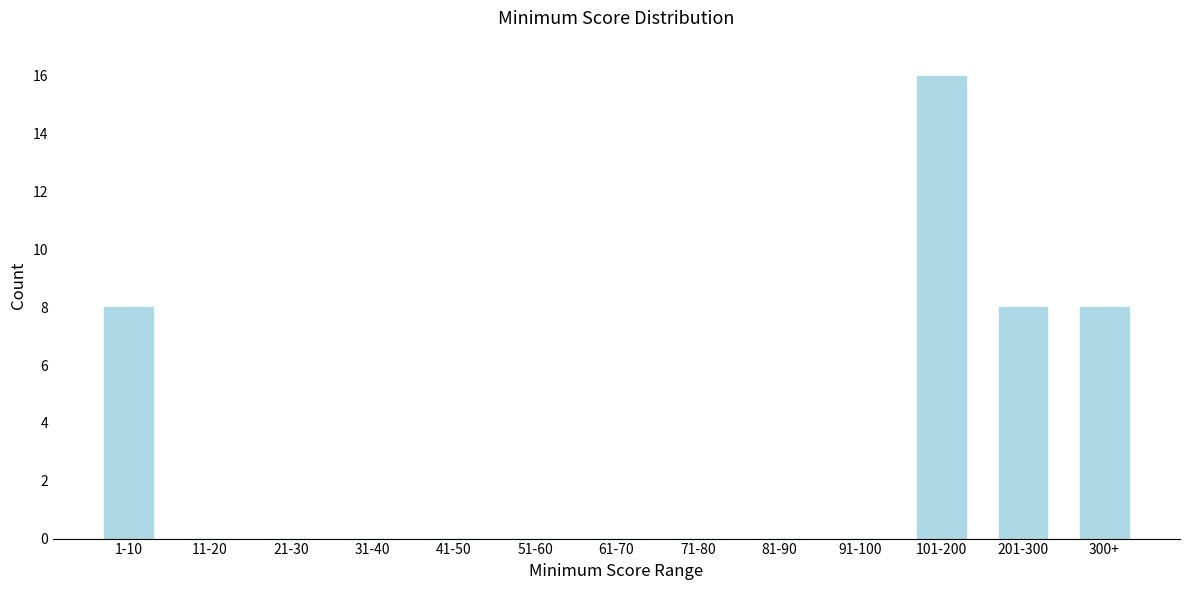

Reading left to right, what are all the values shown in this chart?

1-10=8	11-20=0	21-30=0	31-40=0	41-50=0	51-60=0	61-70=0	71-80=0	81-90=0	91-100=0	101-200=16	201-300=8	300+=8